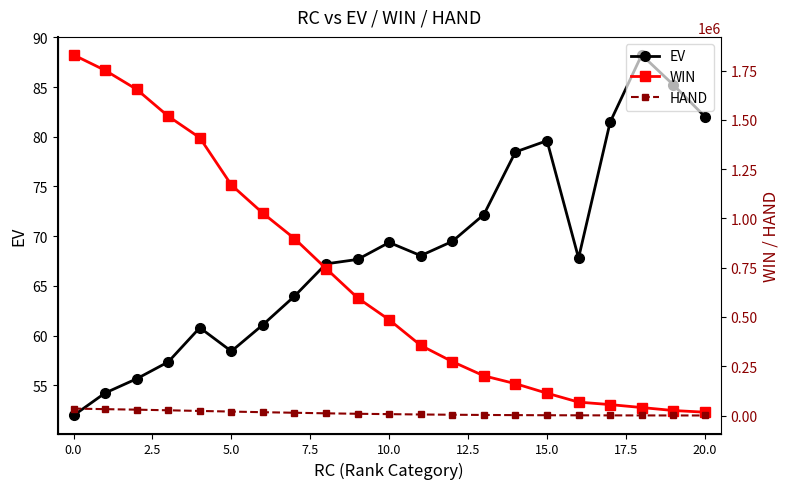

At which category does EV reach its first local valley?

5.0